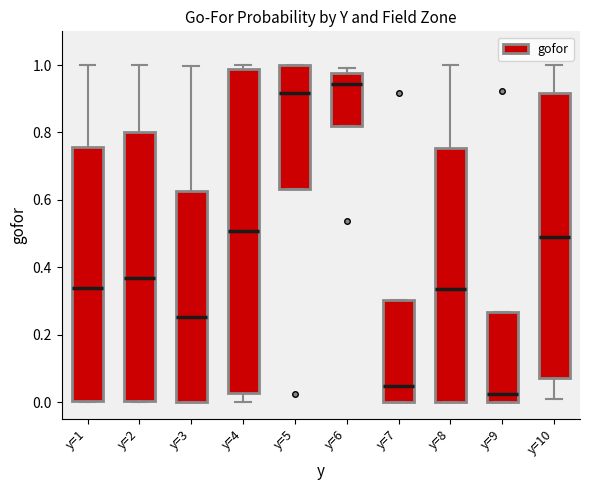

Reading left to right, read every box against the y-axis: the position of its median line, the range the box covers, and the ends of its whiskers. The values are not printed on the chart, so give them approximately, as read against the axis.

y=1: median 0.34, box 0.00 to 0.76, whiskers 0.00 to 1.00
y=2: median 0.36, box 0.00 to 0.80, whiskers 0.00 to 1.00
y=3: median 0.26, box 0.00 to 0.62, whiskers 0.00 to 1.00
y=4: median 0.50, box 0.02 to 0.98, whiskers 0.00 to 1.00
y=5: median 0.92, box 0.64 to 1.00, whiskers 0.64 to 1.00
y=6: median 0.94, box 0.82 to 0.98, whiskers 0.82 to 1.00
y=7: median 0.04, box 0.00 to 0.30, whiskers 0.00 to 0.30
y=8: median 0.34, box 0.00 to 0.76, whiskers 0.00 to 1.00
y=9: median 0.02, box 0.00 to 0.26, whiskers 0.00 to 0.26
y=10: median 0.48, box 0.08 to 0.92, whiskers 0.00 to 1.00